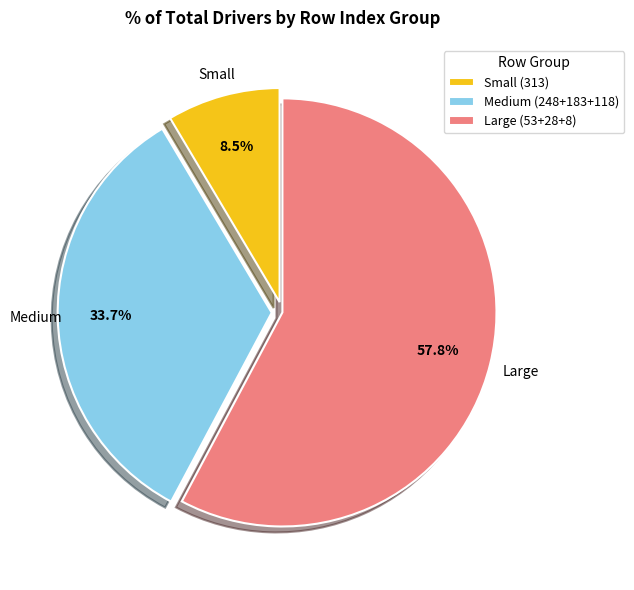

Rank the categories by value from highest to lowest.

Large (53+28+8), Medium (248+183+118), Small (313)